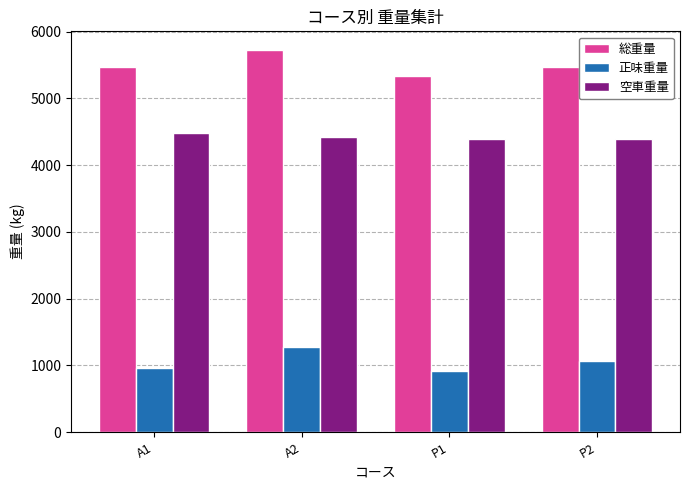

What is the maximum value for 正味重量?

1276